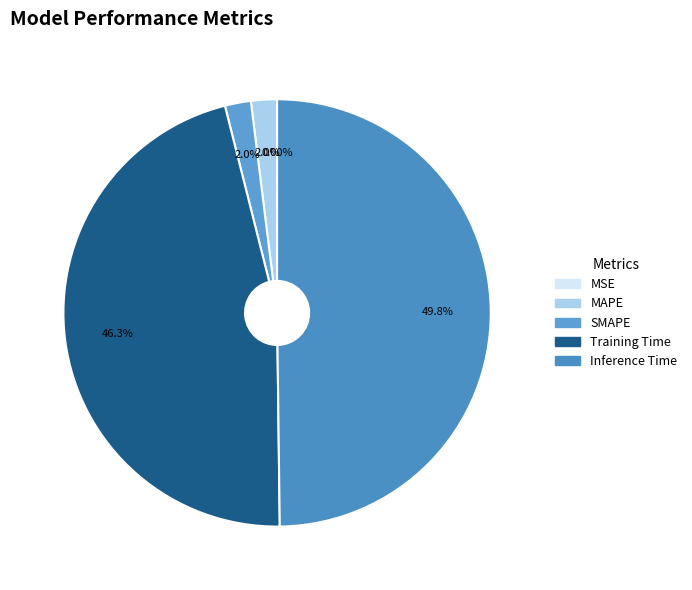

How many segments does this pie chart have?

5